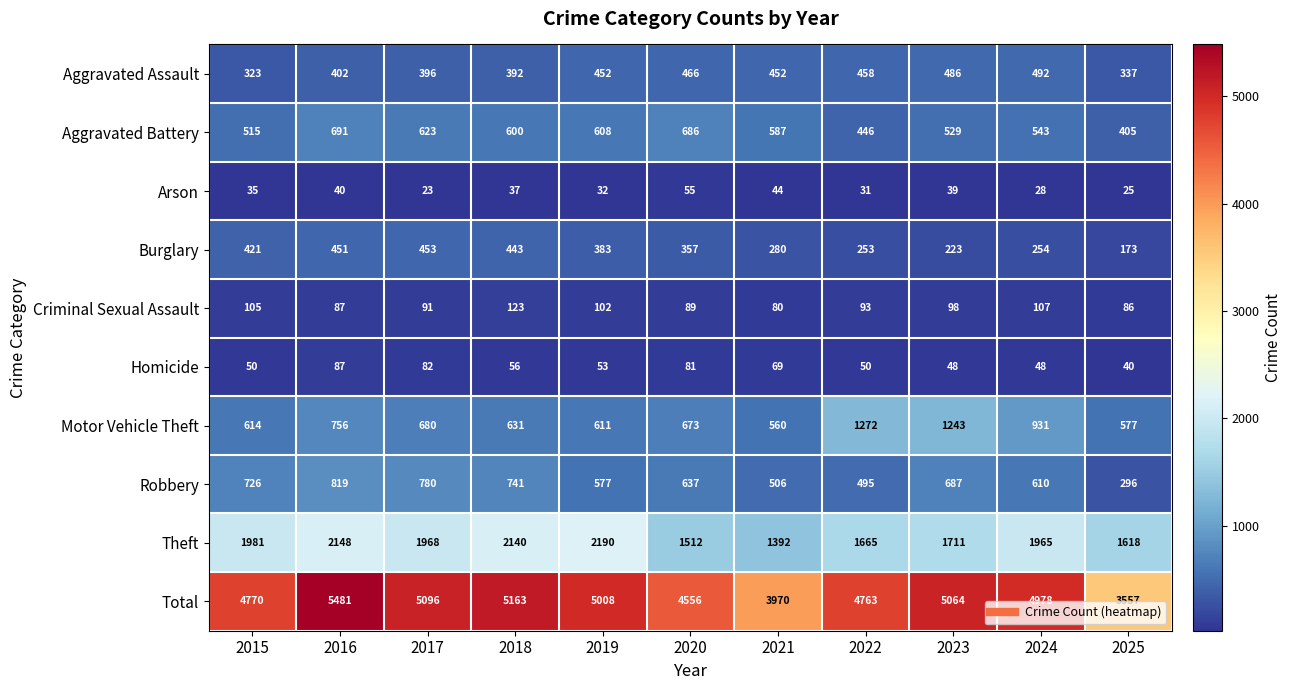

At which label is Total closest to 4519?

2020